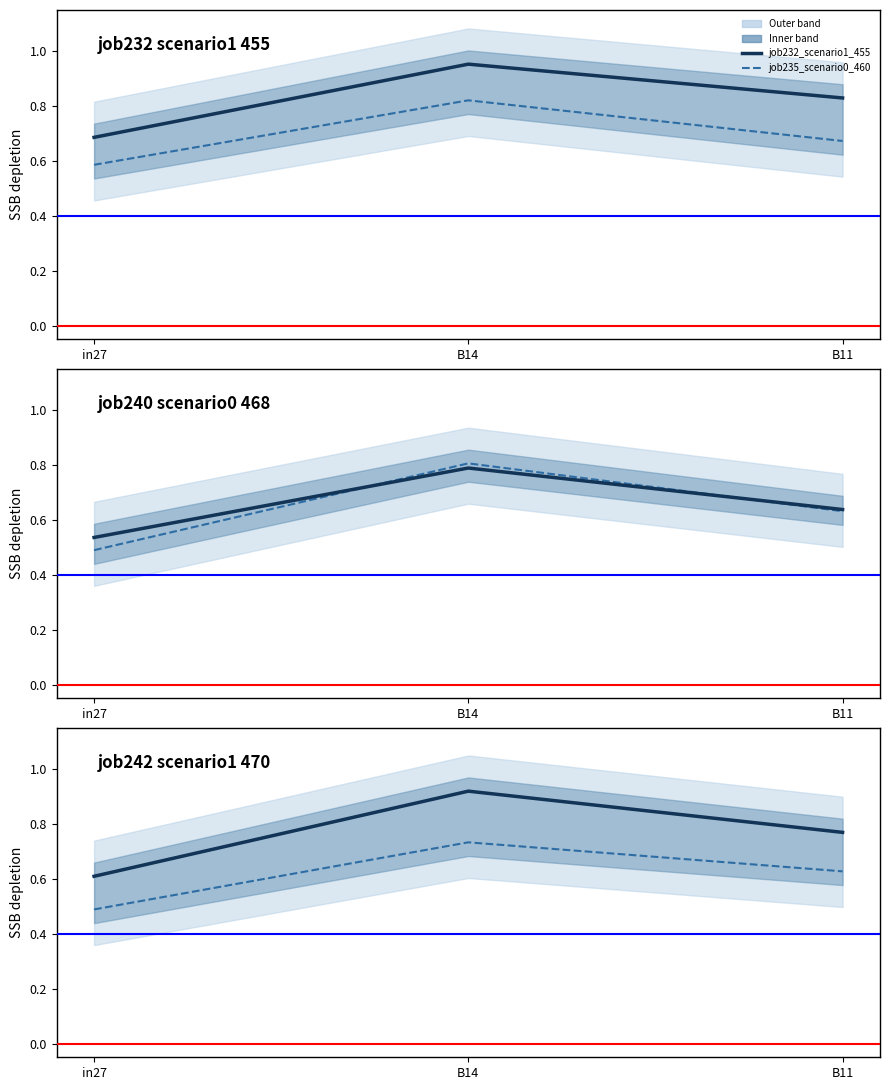

Which has a higher value, B14 or in27?

B14